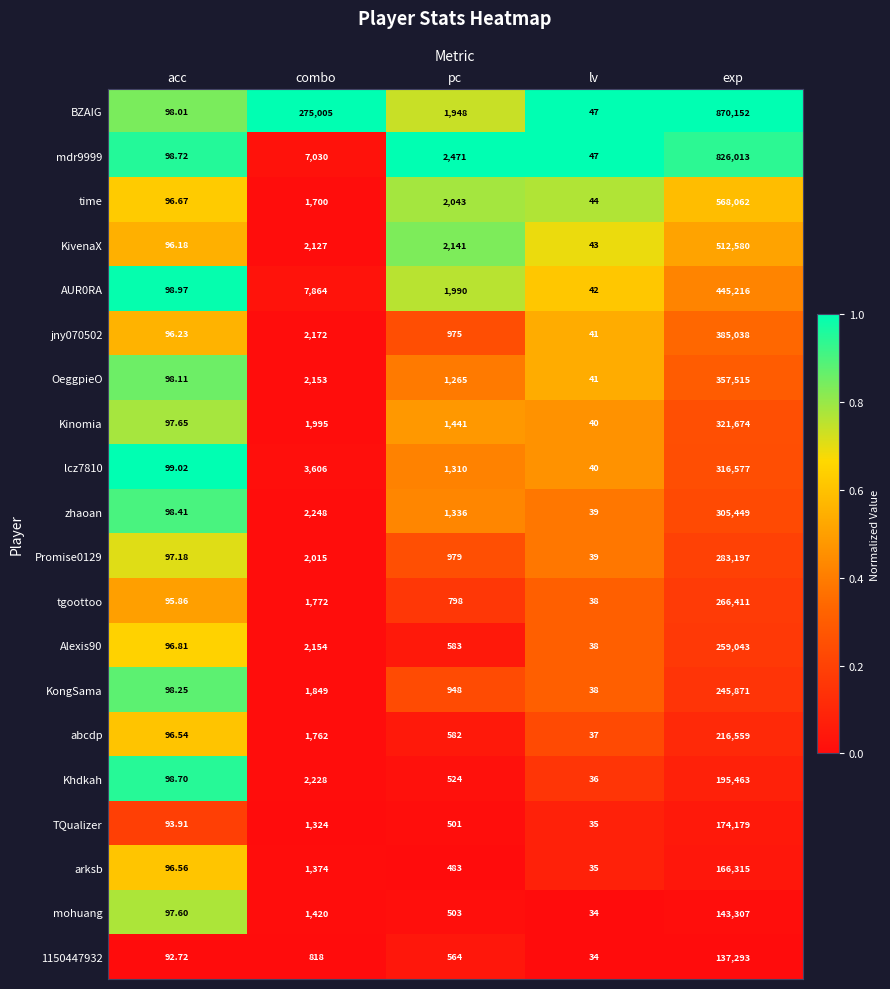

Which series has the largest total across all categories?

BZAIG